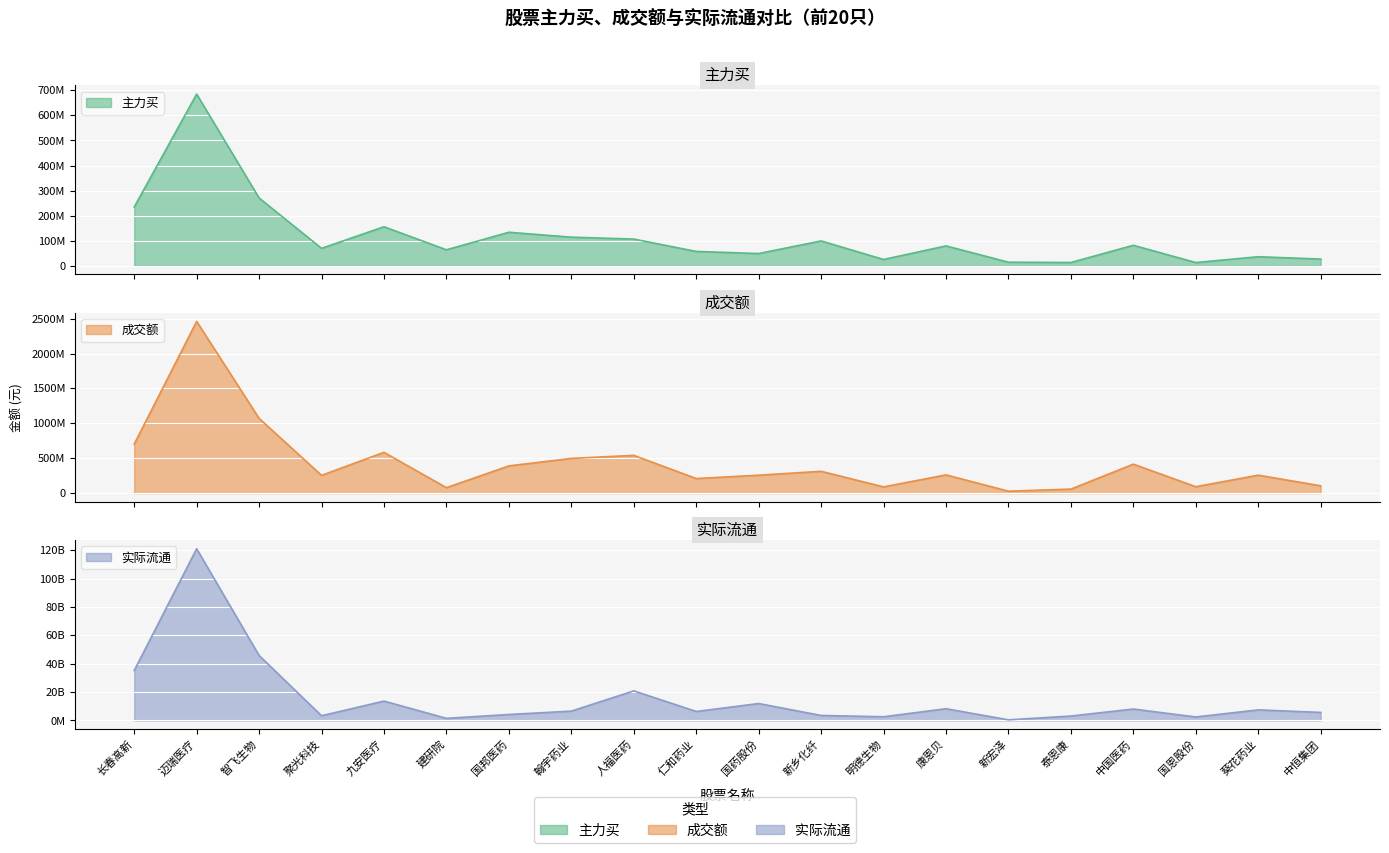

At which category does the chart reach its minimum across all series?

国恩股份